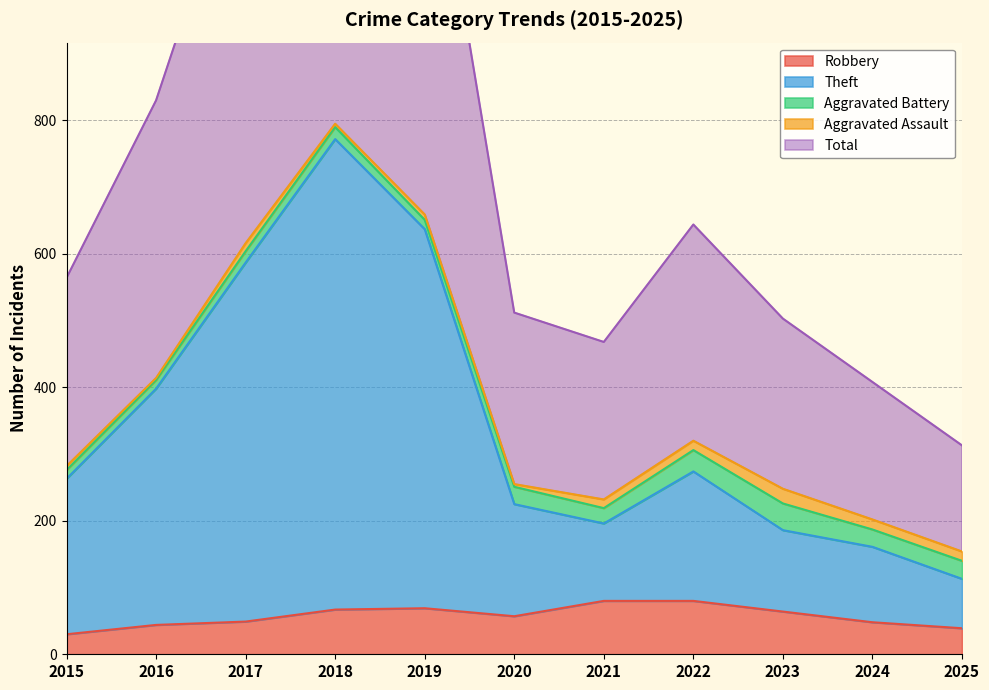

What is the greatest value displayed?

1592